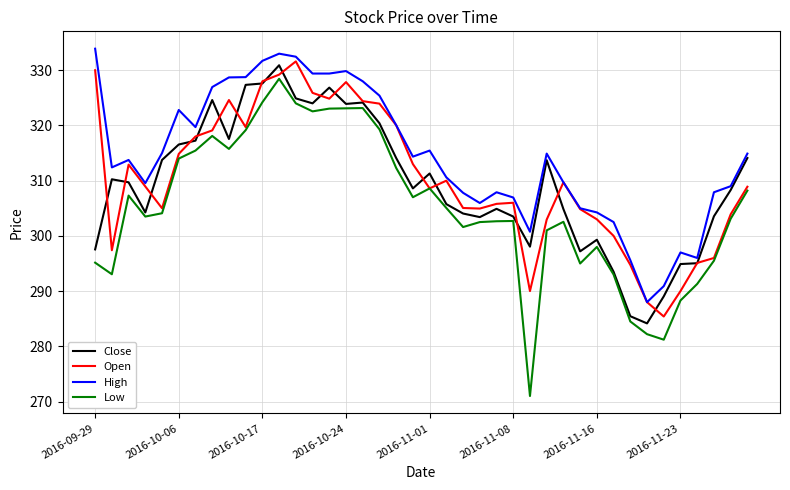

What is the maximum value for Low?

328.5